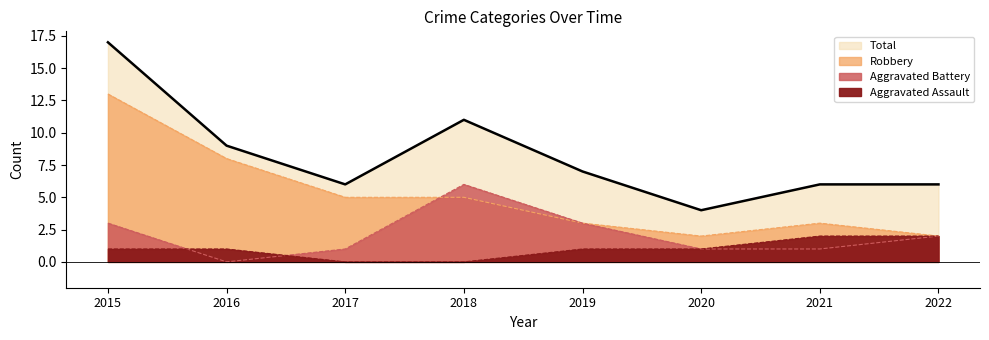

What is the maximum value shown in the chart?

17